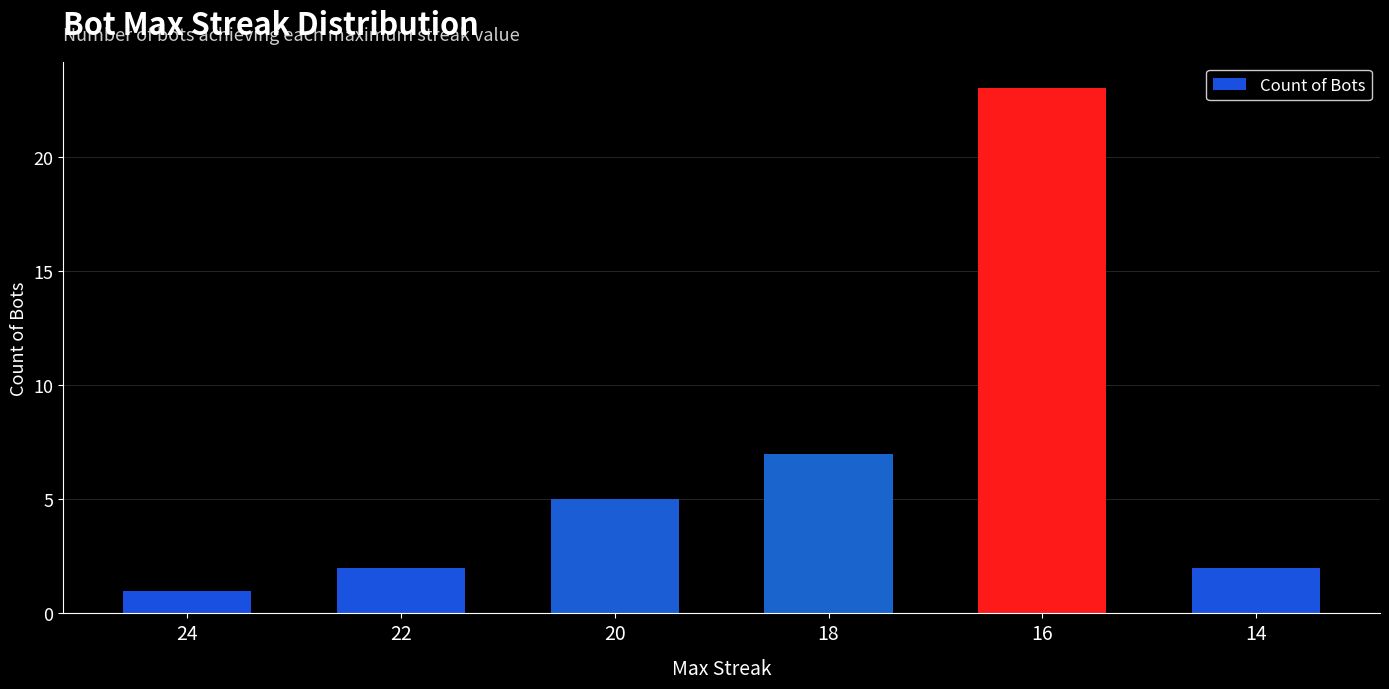

Which has a higher value, 18 or 22?

18